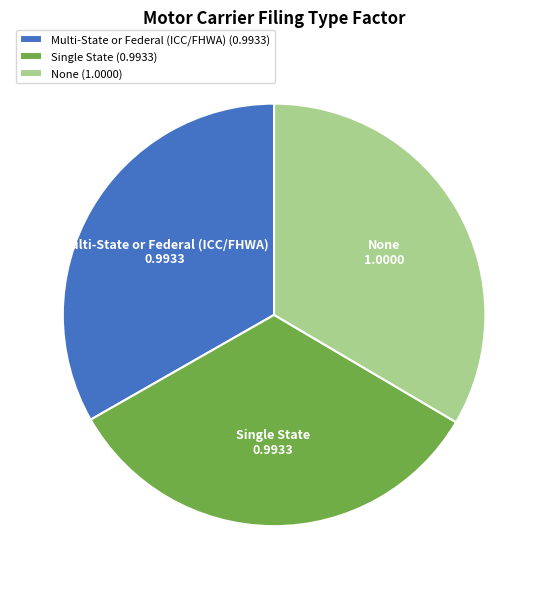

Is it true that Multi-State or Federal (ICC/FHWA) is 44% of the pie?

False